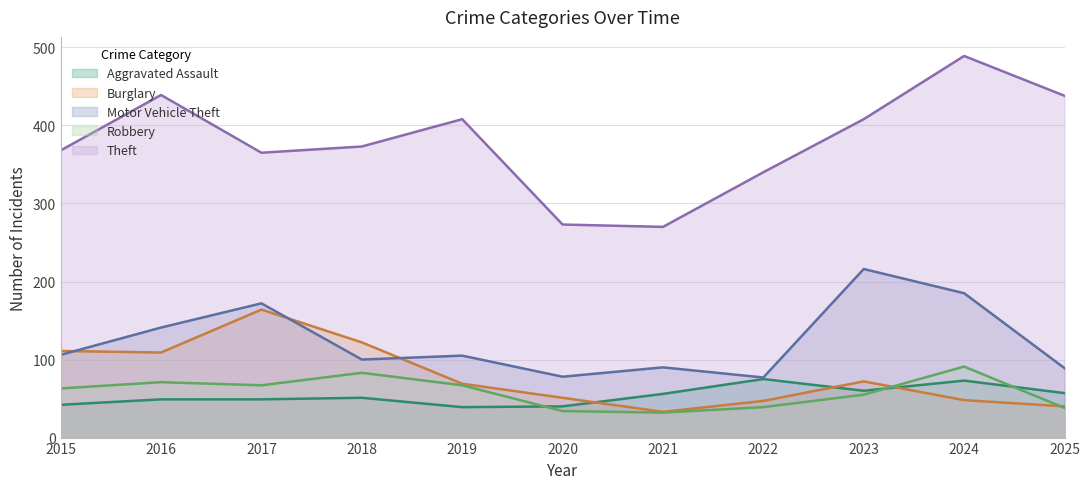

Where do Robbery and Aggravated Assault first cross each other?

2019 and 2020